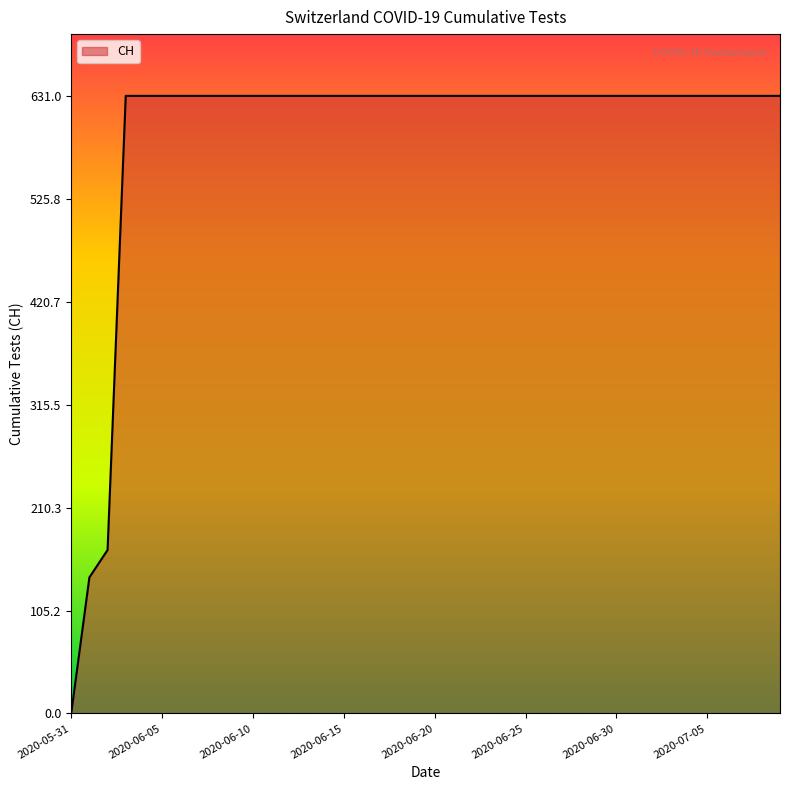

What is the maximum value shown in the chart?

631